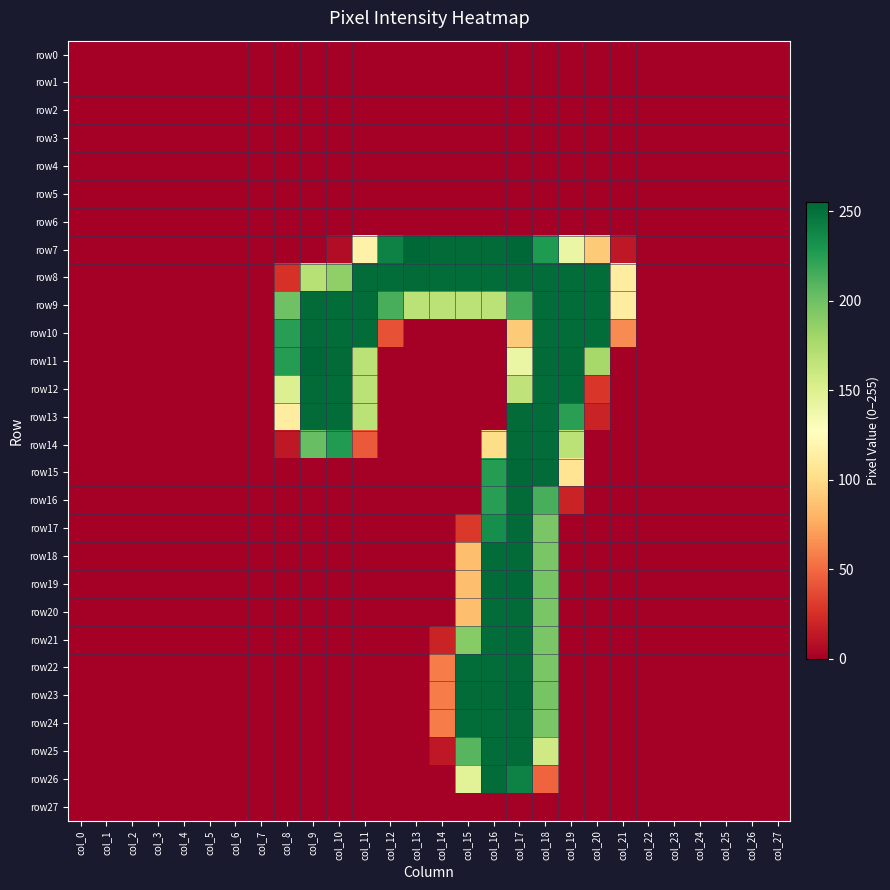

Which label corresponds to the smallest value in the chart?

col_0